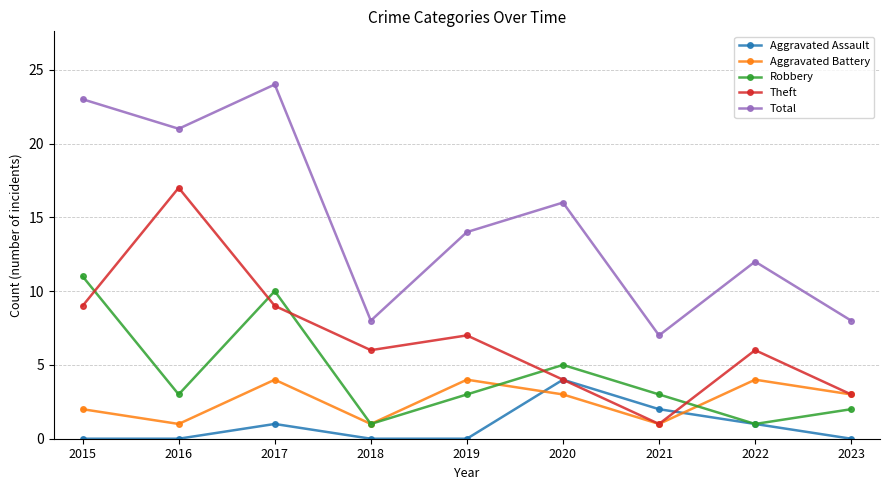

Reading right to left, transcribe all the data shown in this chart.

Aggravated Assault: 0	1	2	4	0	0	1	0	0
Aggravated Battery: 3	4	1	3	4	1	4	1	2
Robbery: 2	1	3	5	3	1	10	3	11
Theft: 3	6	1	4	7	6	9	17	9
Total: 8	12	7	16	14	8	24	21	23